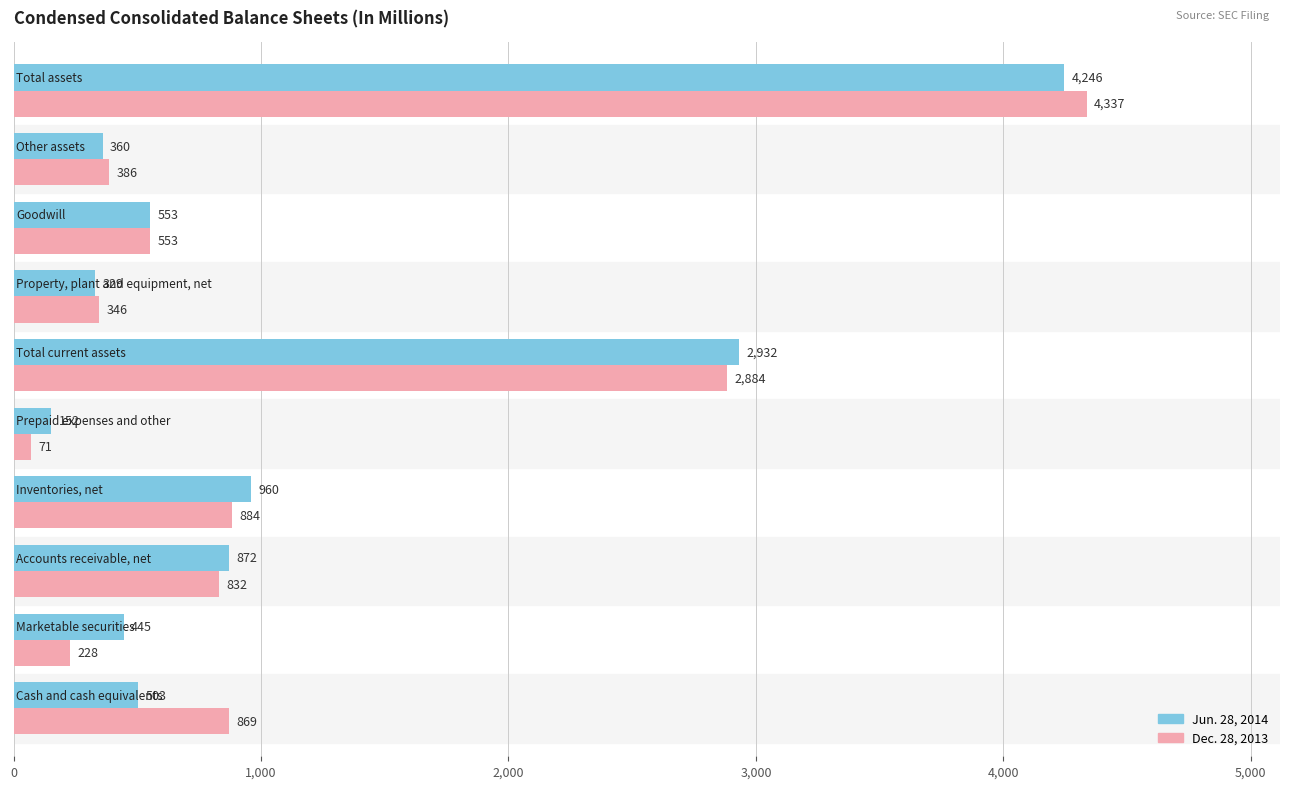

Which series has the widest spread of values?

Dec. 28, 2013